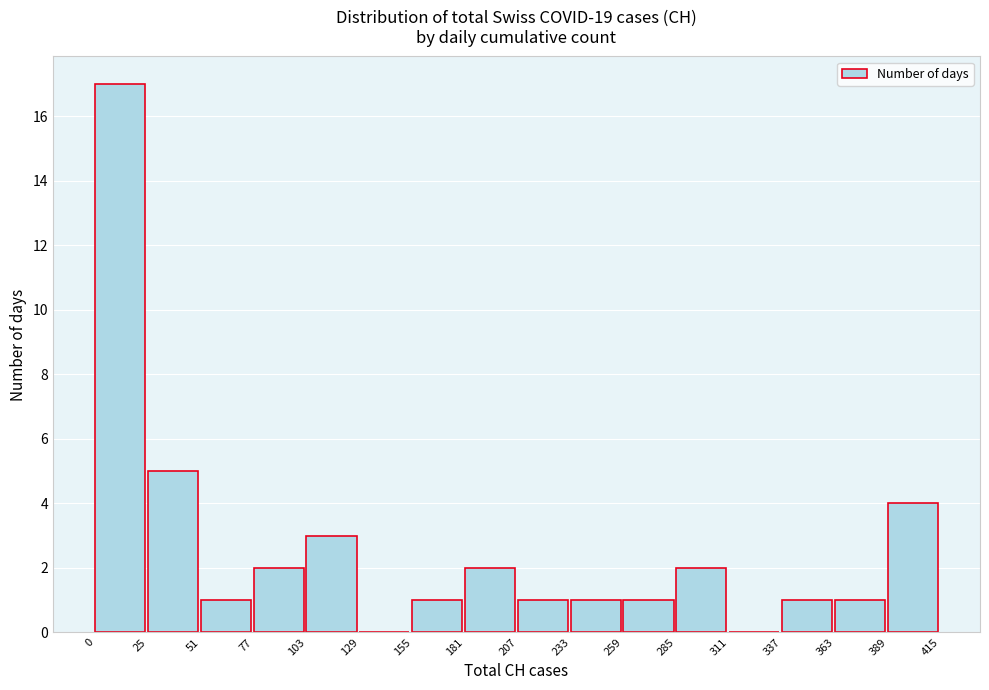

Reading left to right, list every bar in this chart as the range it spans on the x-axis followed by its height. The values are not printed on the chart, so give them approximately, as read against the axis.

0 to 25: 17
25 to 51: 5
51 to 77: 1
77 to 103: 2
103 to 129: 3
129 to 155: 0
155 to 181: 1
181 to 207: 2
207 to 233: 1
233 to 259: 1
259 to 285: 1
285 to 311: 2
311 to 337: 0
337 to 363: 1
363 to 389: 1
389 to 415: 4